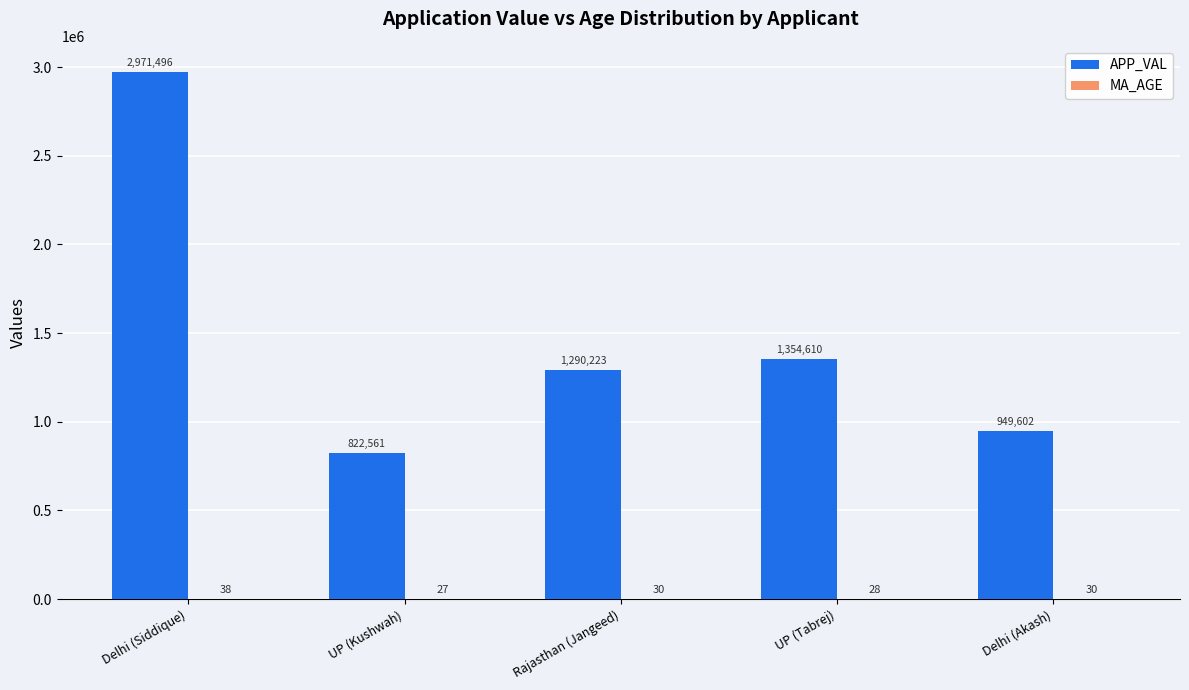

Which series has the largest total across all categories?

APP_VAL